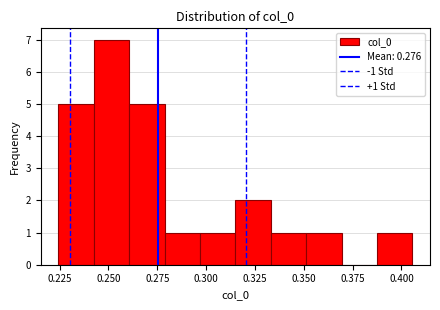

Read against the x-axis, roughly where is the centre of the tallest bar?

0.250